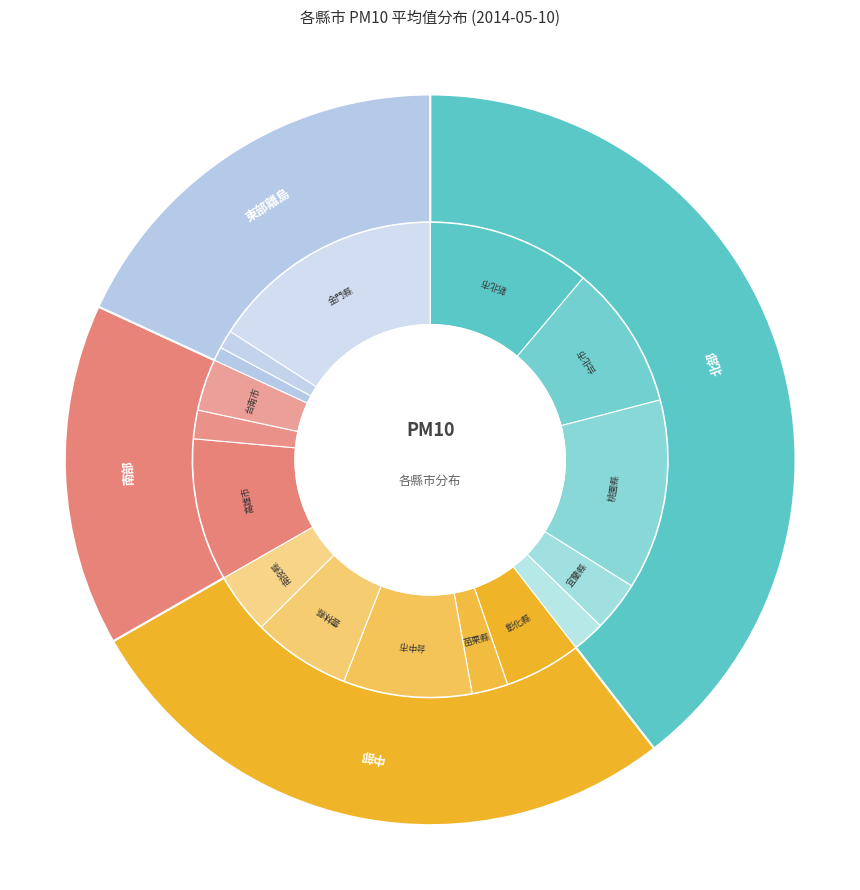

Do 6 and 10 together represent more than half of the pie?

No